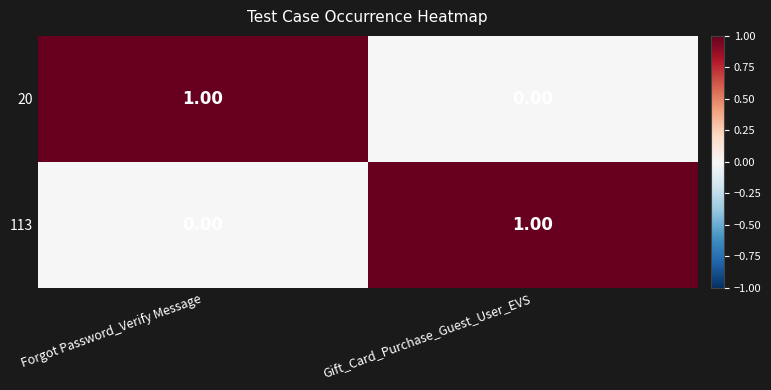

Which category has the lowest value in the 20 series?

Gift_Card_Purchase_Guest_User_EVS